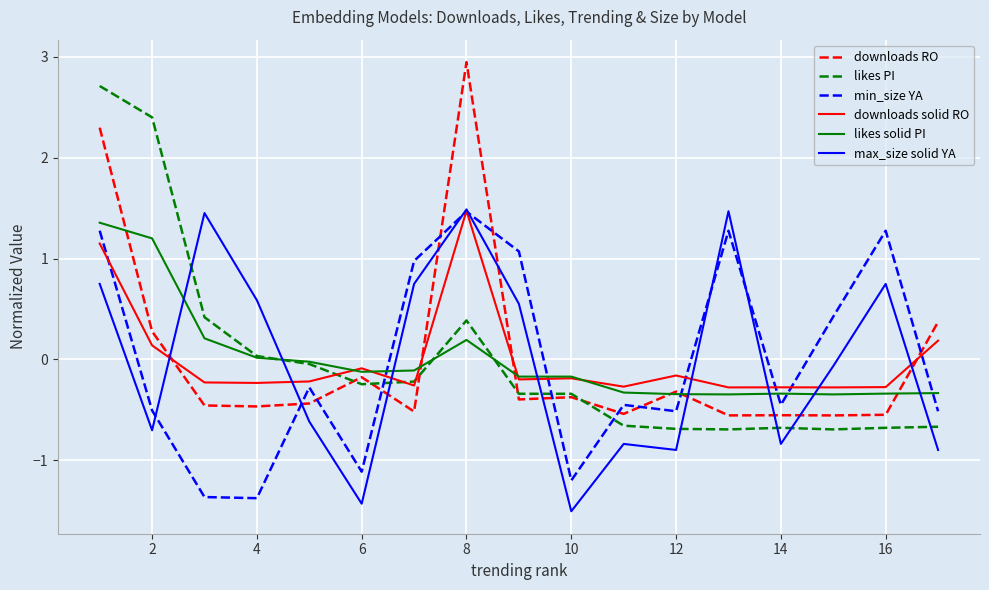

After their last crossing, which series has the higher values: min_size YA or likes PI?

min_size YA